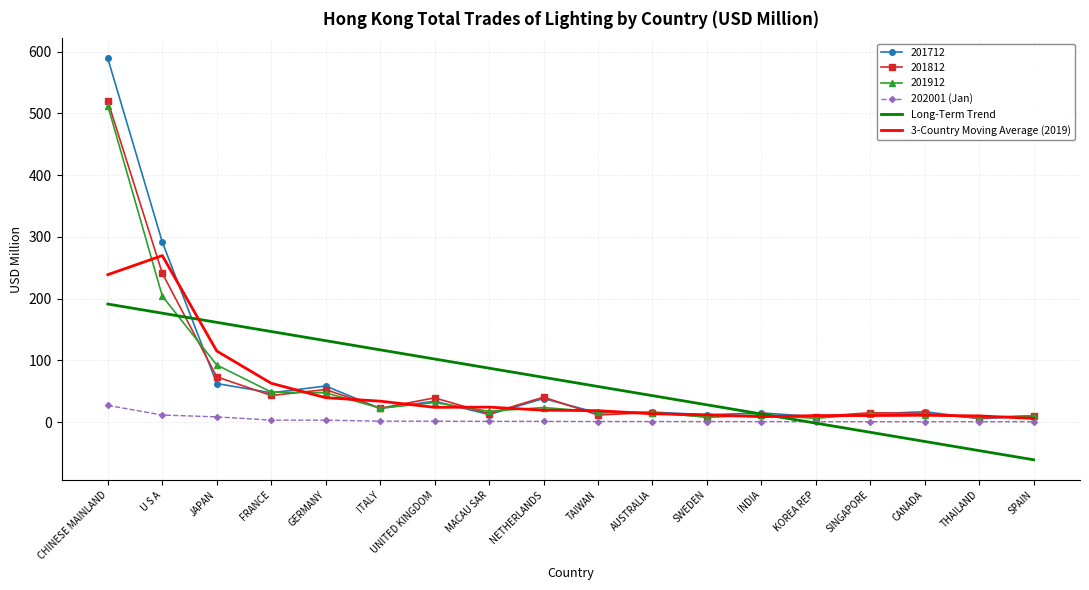

At which label is 201912 closest to 259?

U S A